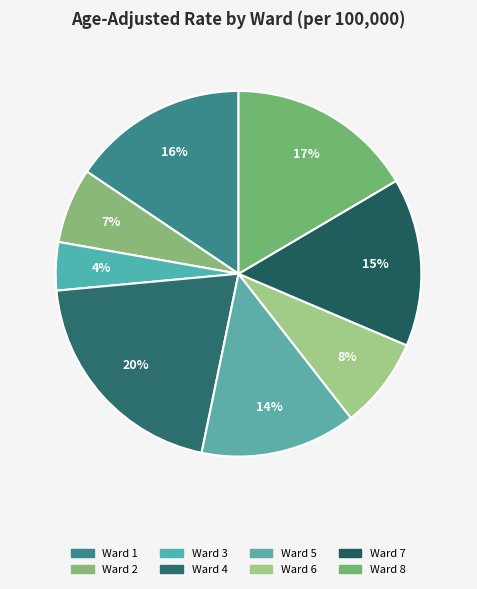

Does Ward 5 represent more than half of the total?

No